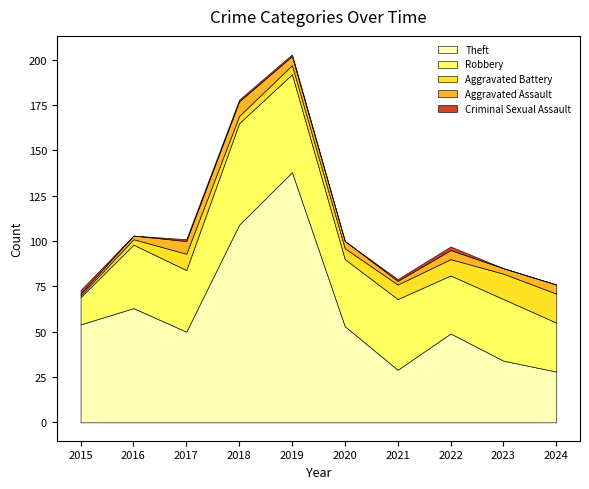

Where does the Aggravated Assault series first go above 5?

2017